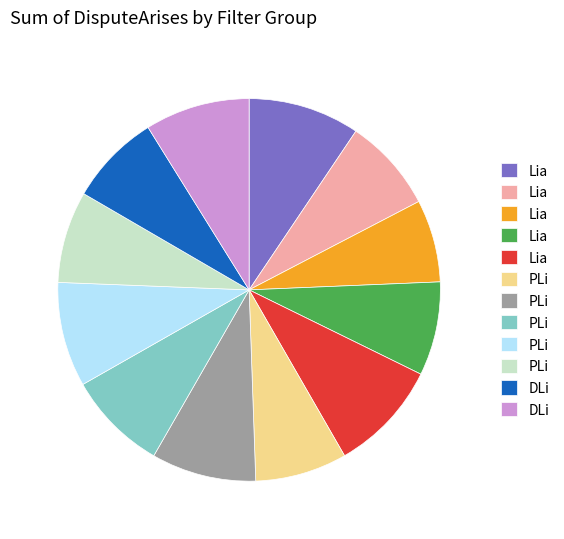

Count the number of slices in the pie.

12